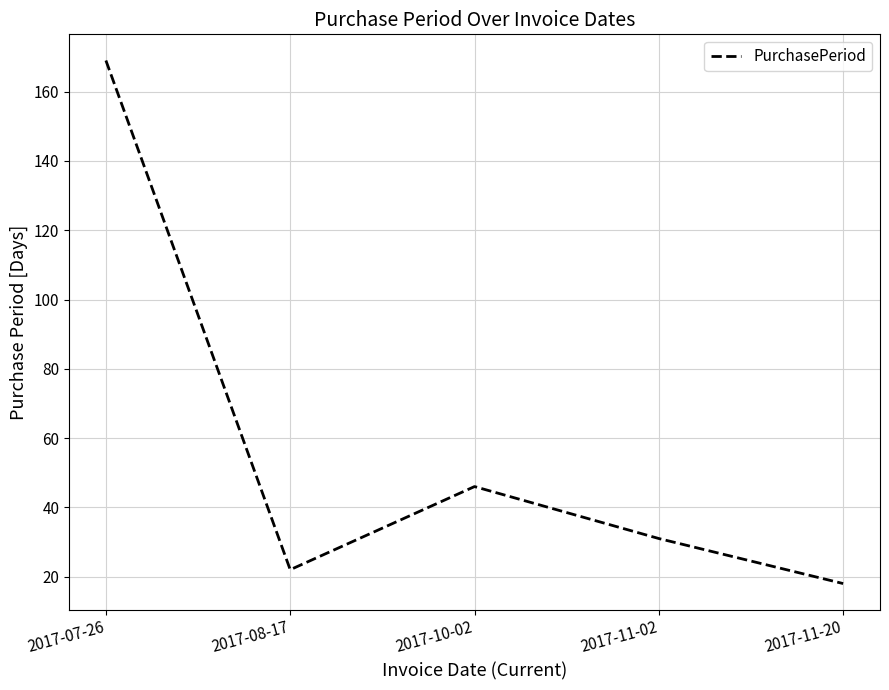

Does the chart display data point markers on the line(s)?

No